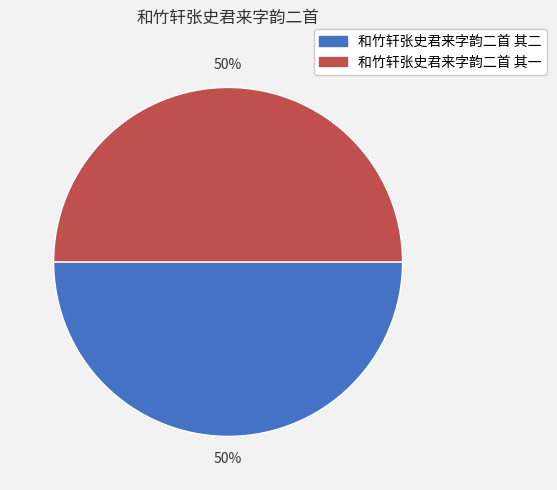

To the nearest percent, what is the combined percentage of 和竹轩张史君来字韵二首 其一 and 和竹轩张史君来字韵二首 其二?

100%